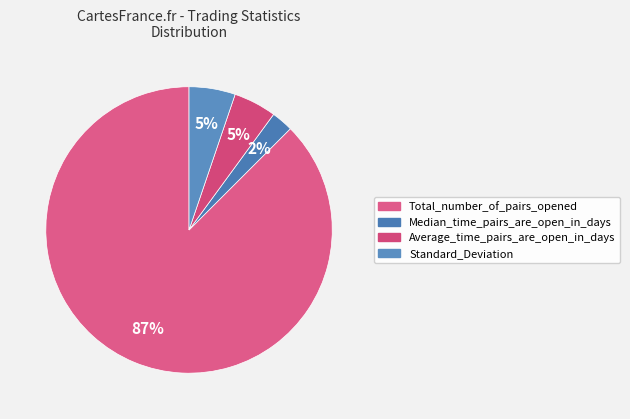

Which category accounts for the majority?

Total_number_of_pairs_opened